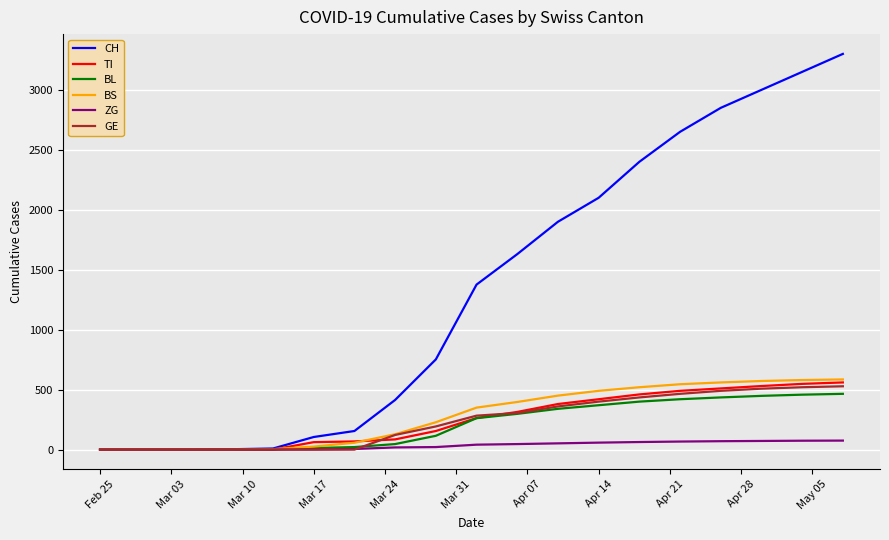

Which series has the largest range (max minus min)?

CH